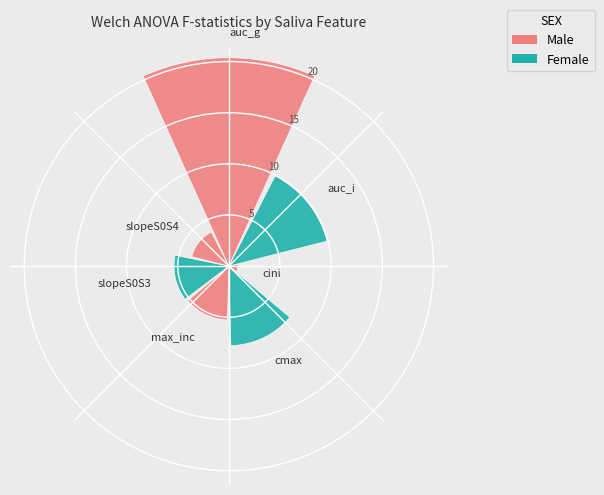

What is the sum of all values?

53.3